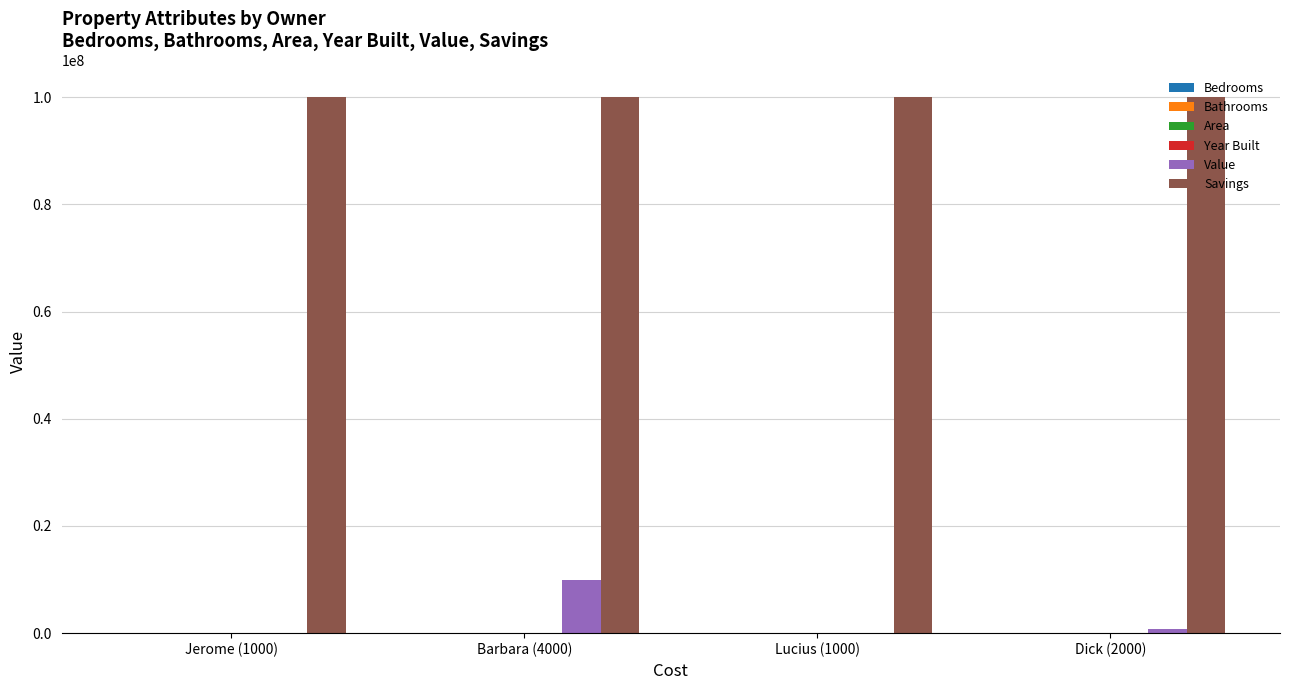

What is the maximum value shown in the chart?

100000000